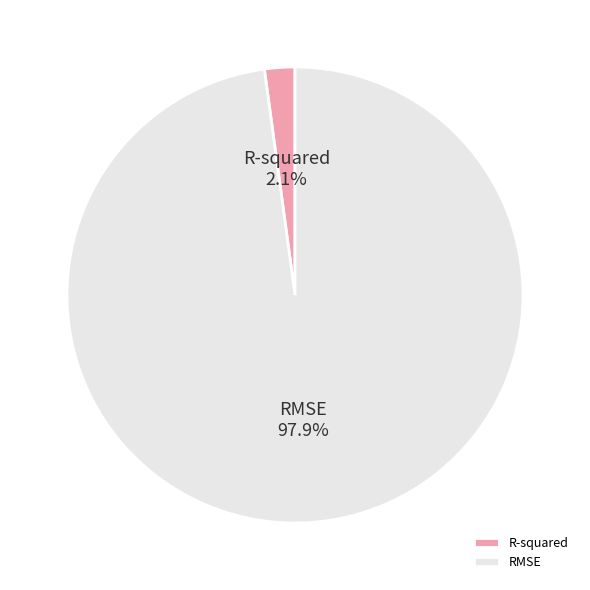

To the nearest percent, what portion does RMSE represent?

98%